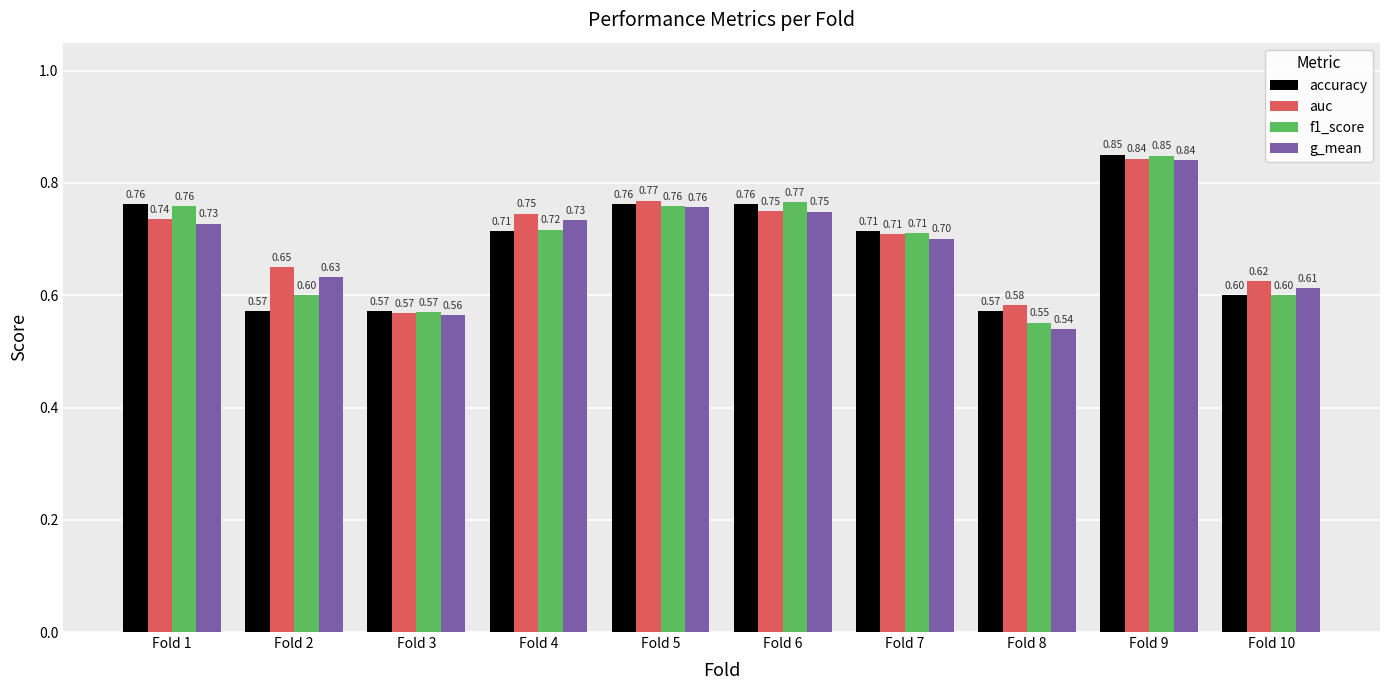

How many data points does each series have?

10